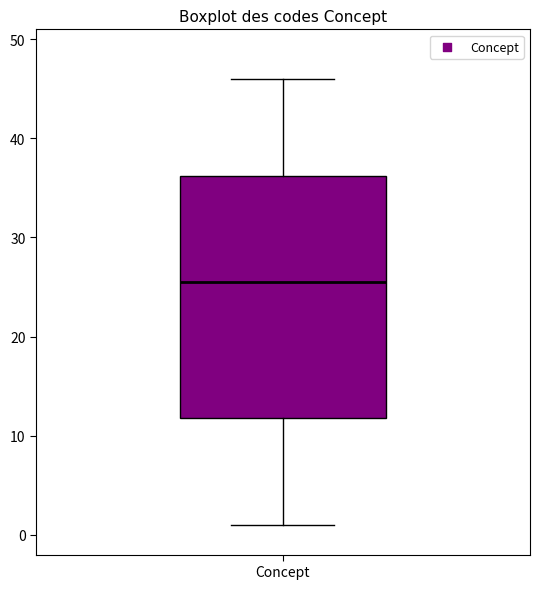

Transcribe this box plot: give where the median line is, the range the box spans, and where the two whiskers end, as read against the y-axis. The values are not printed on the chart, so give them approximately, as read against the axis.

median 26, box 12 to 36, whiskers 1 to 46